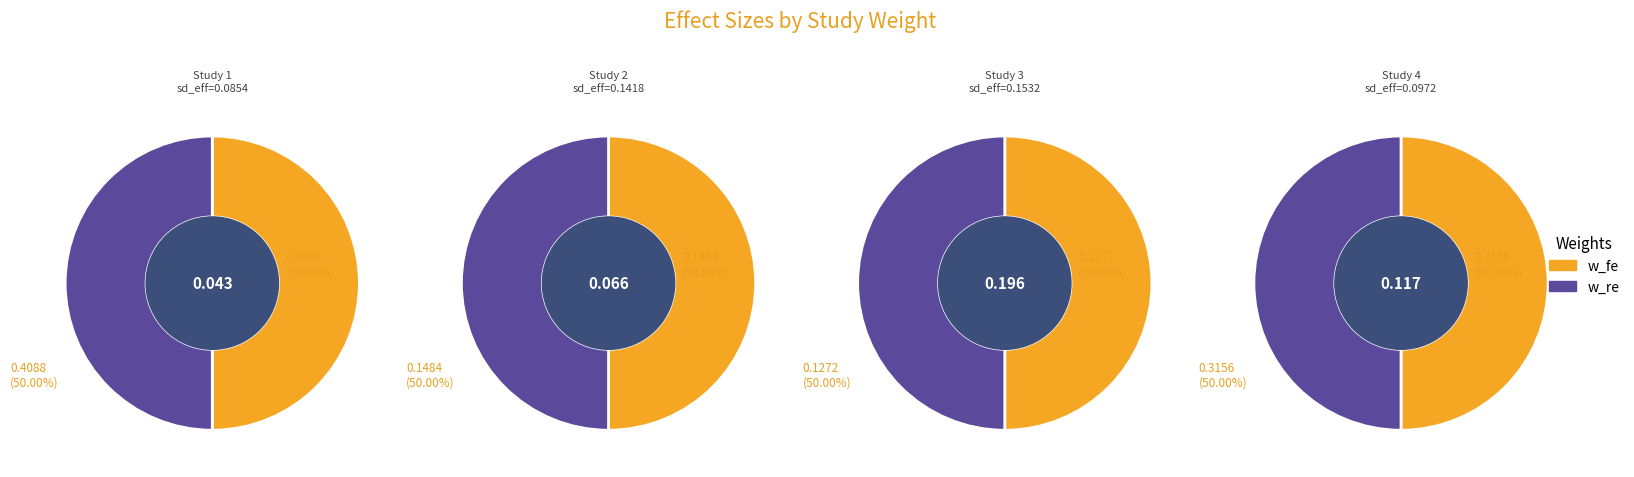

How many segments does this pie chart have?

4